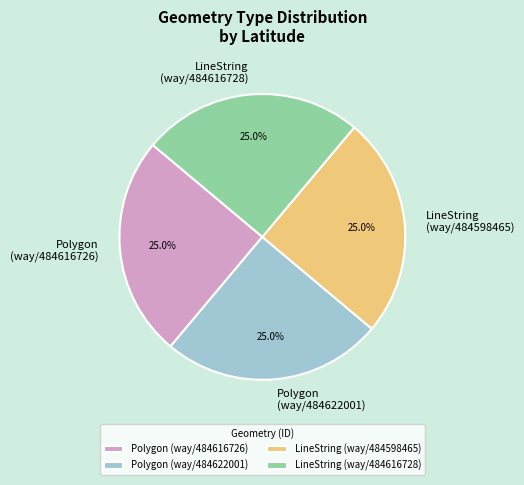

Is Polygon (way/484622001) the majority of the pie?

No